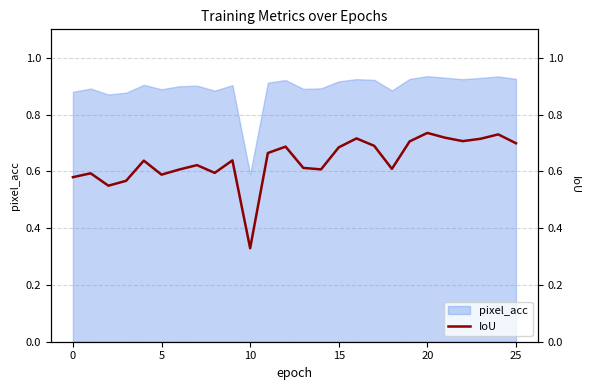

What is the minimum value for pixel_acc?

0.6